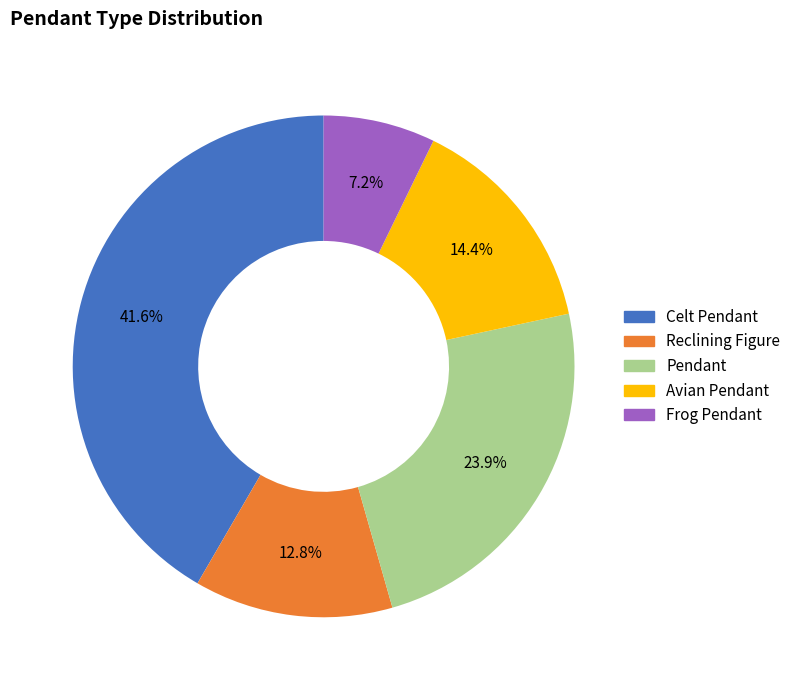

To the nearest percent, what is the combined percentage of Celt Pendant and Reclining Figure?

54%